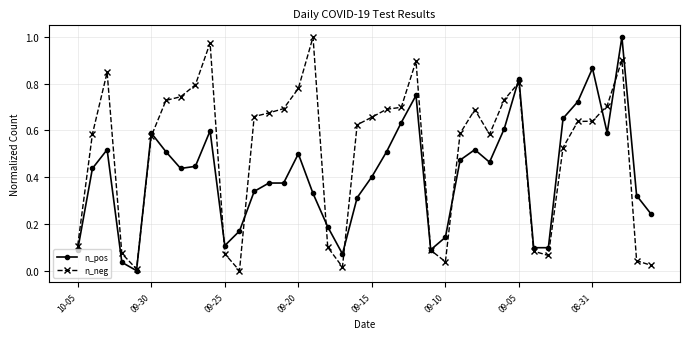

True or false: n_neg has more than 0 points higher than both neighbors.

True